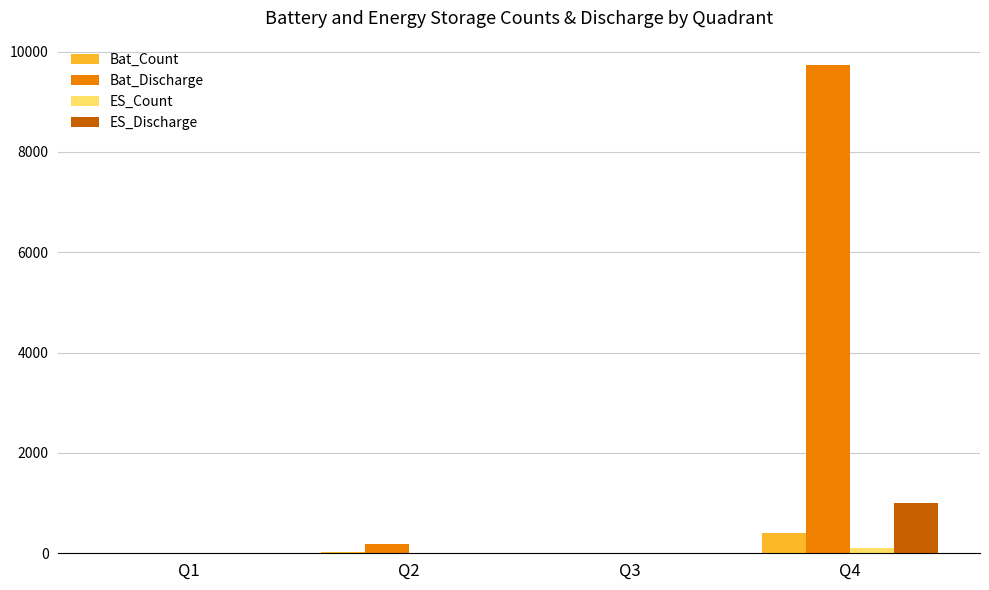

What is the sum of all ES_Discharge values?

1009